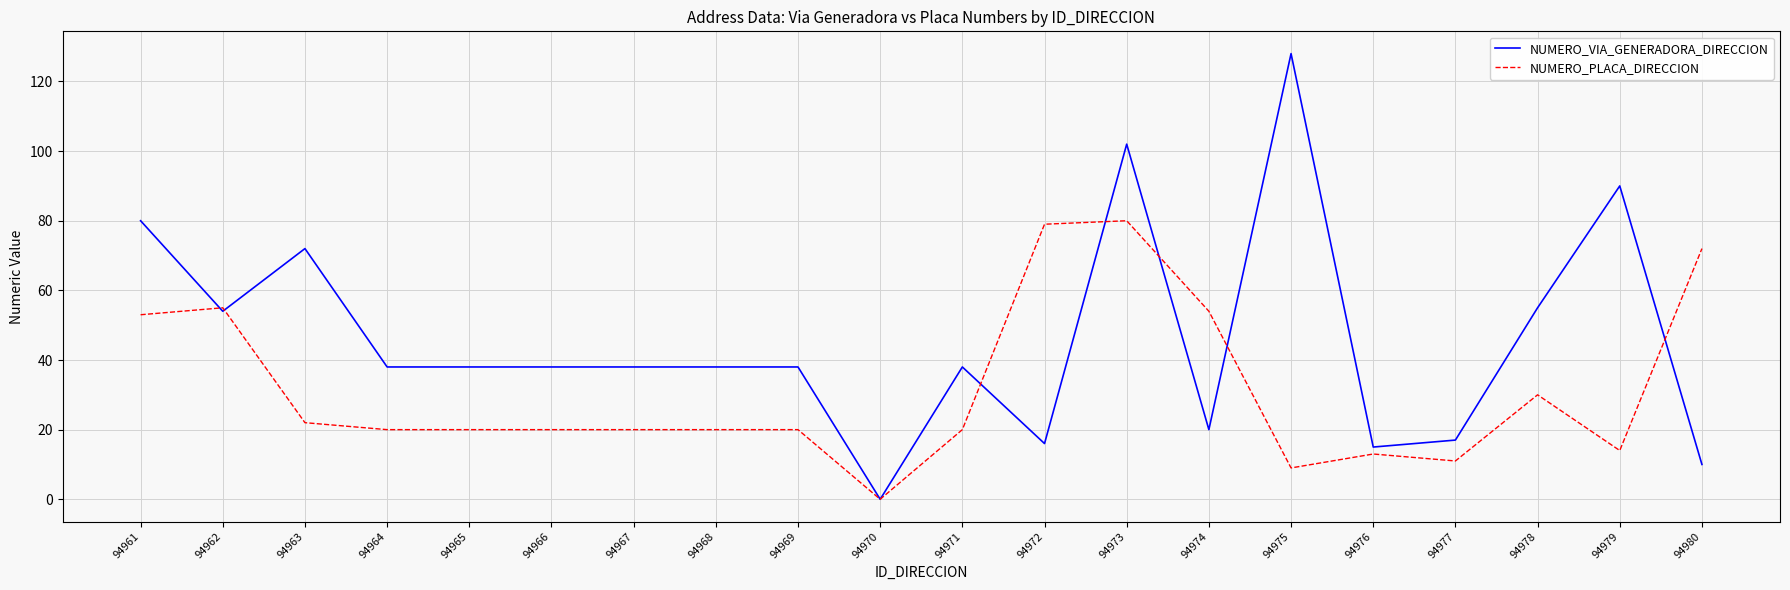

Rank the series by their average value, from lowest to highest.

NUMERO_PLACA_DIRECCION, NUMERO_VIA_GENERADORA_DIRECCION